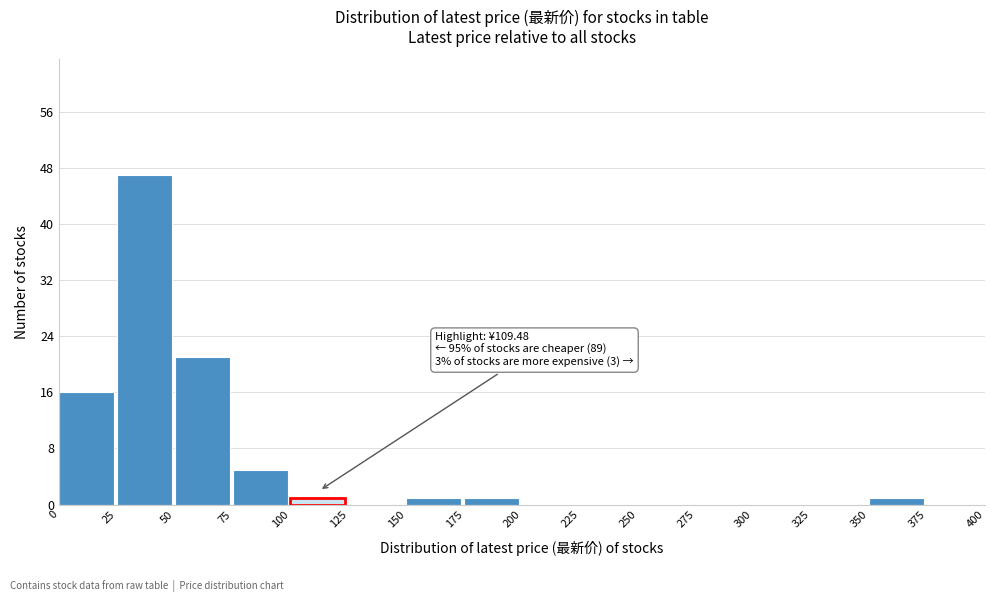

Over which range of the x-axis is the bar tallest?

25 to 50